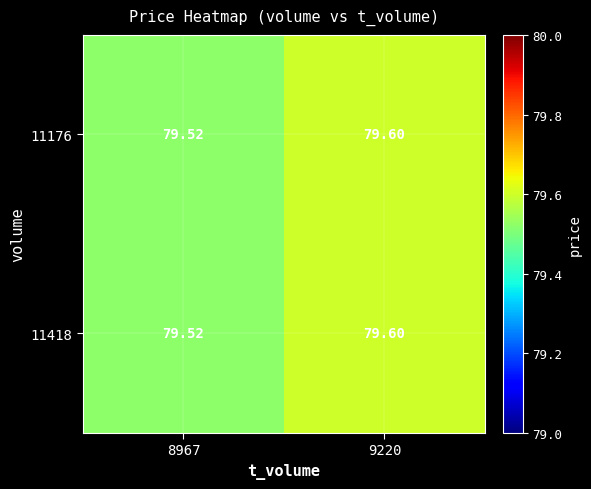

What is the smallest value displayed?

79.5